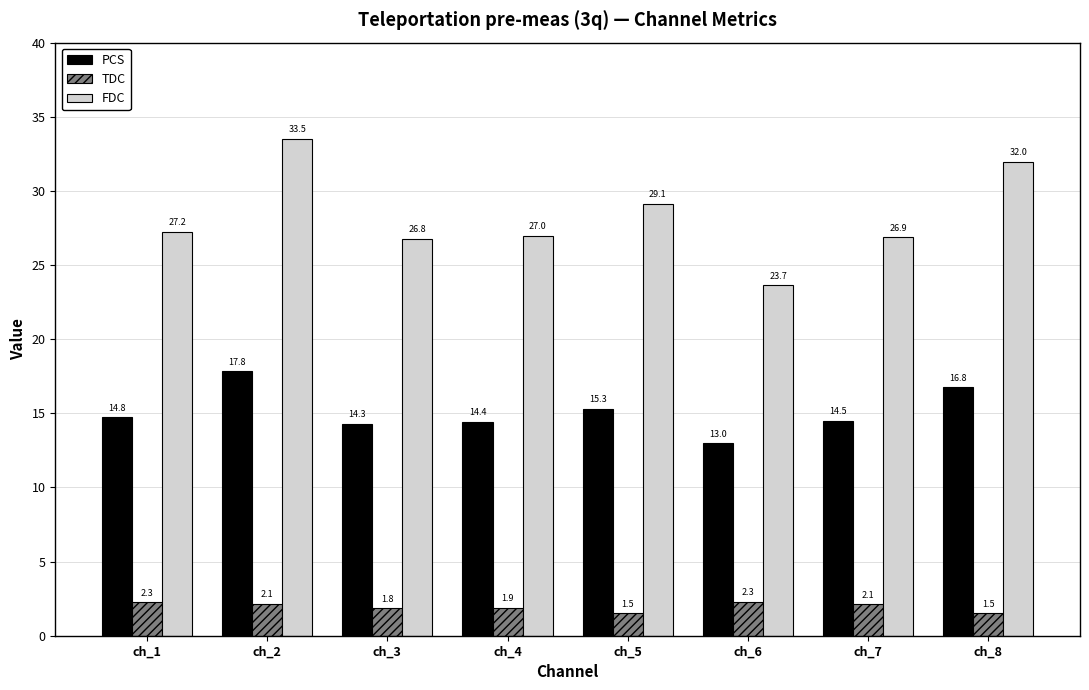

What is the maximum value for FDC?

33.5